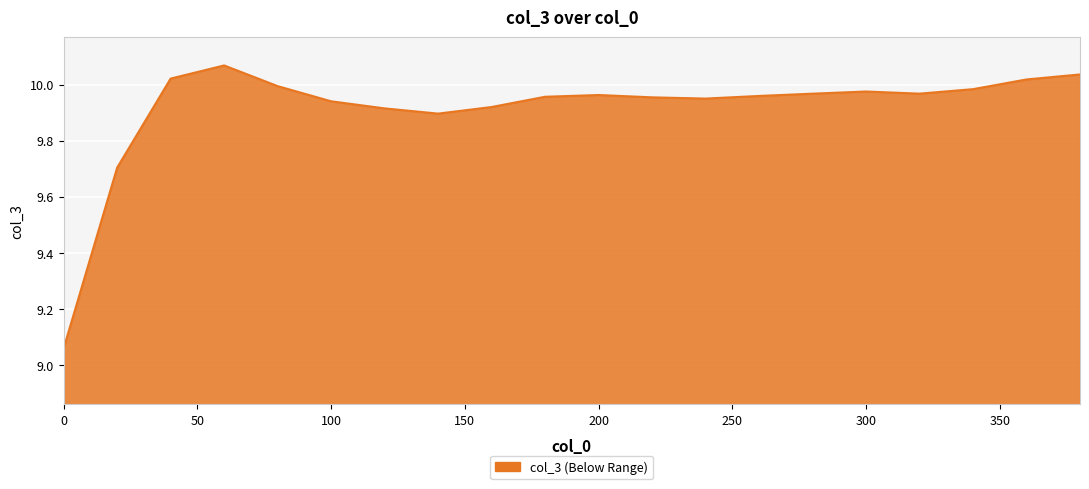

What is the average value?

9.9